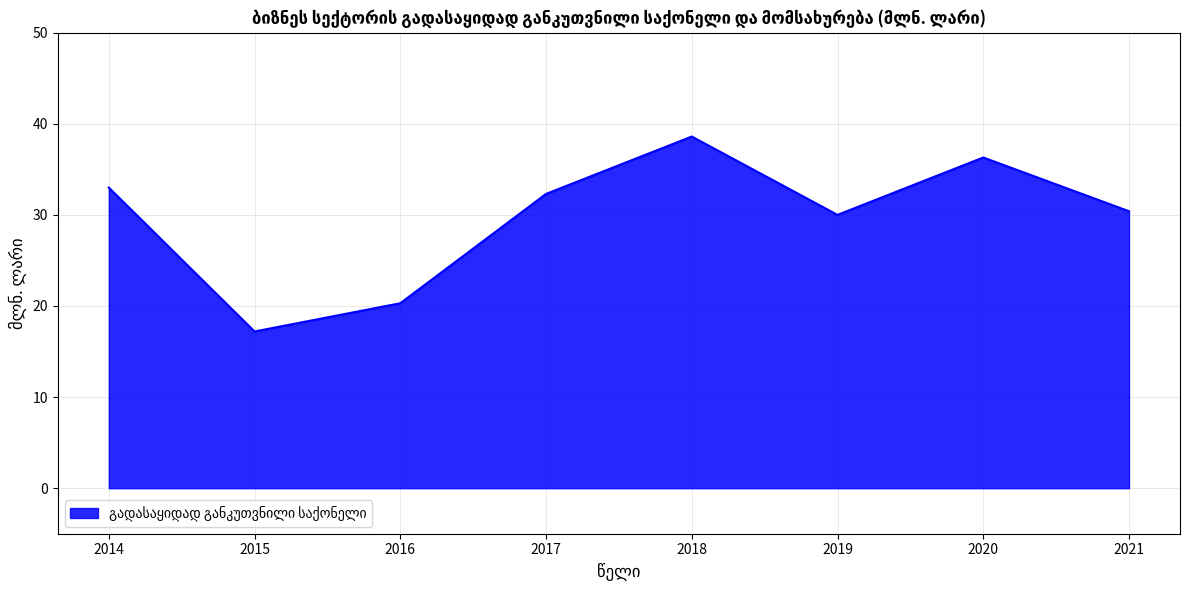

What is the smallest value displayed?

17.2